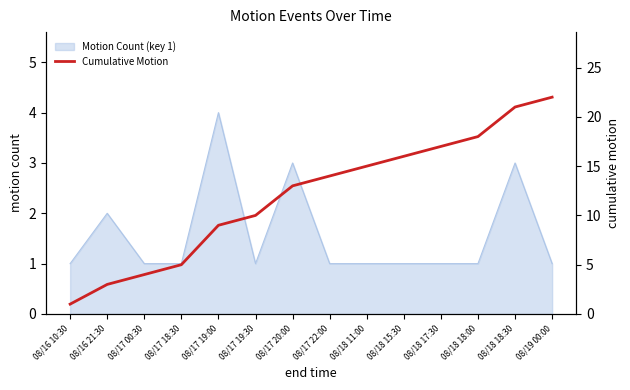

How many lines are shown in the chart?

1